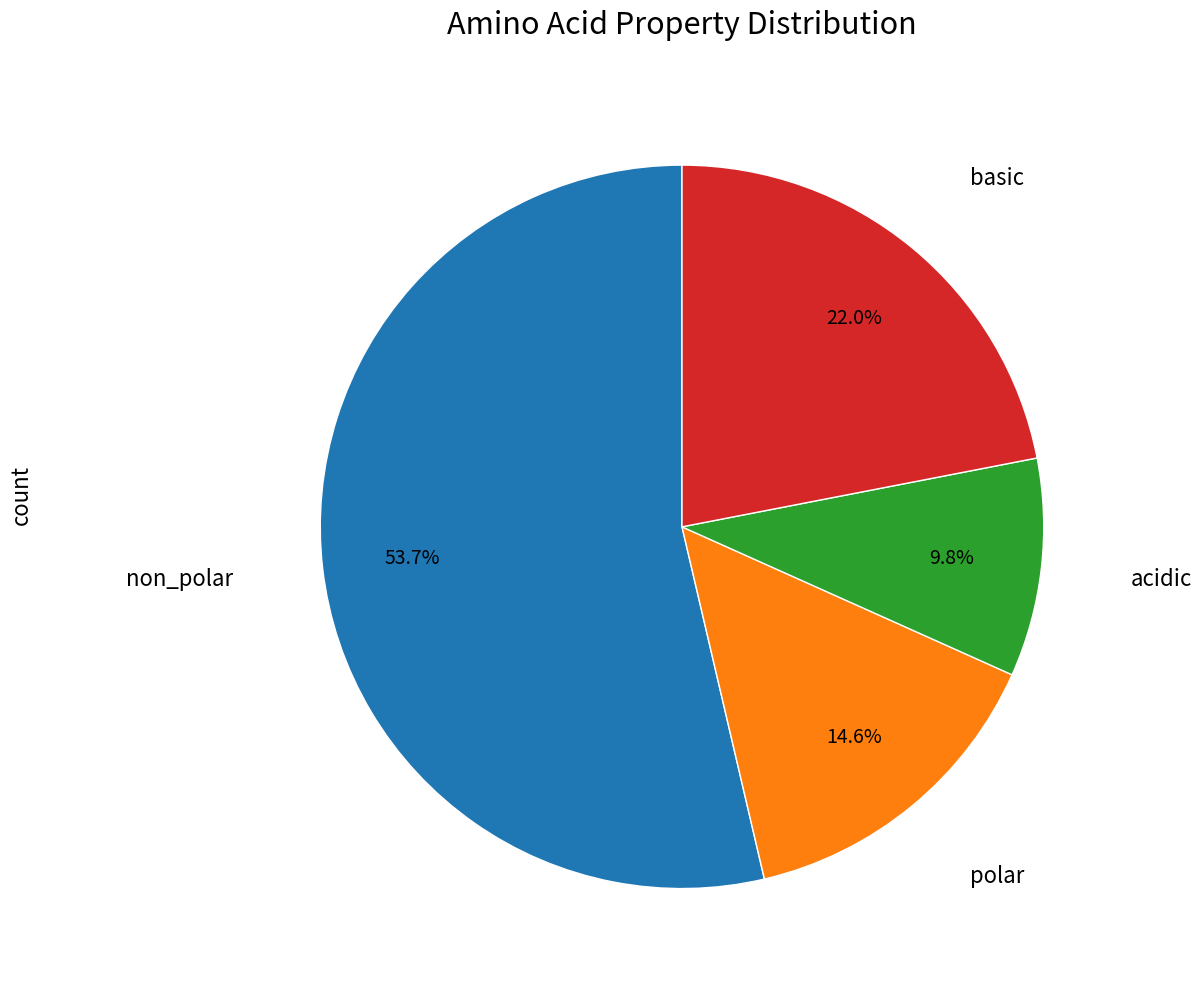

Is there a majority slice in this chart?

Yes